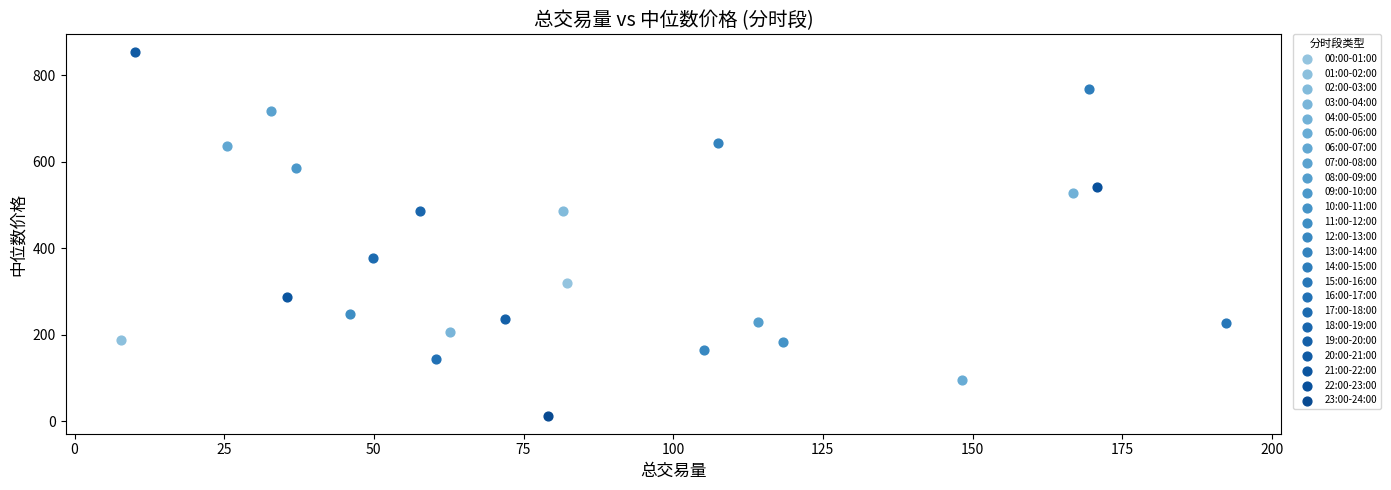

Which series contains the lowest Y value?

23:00-24:00